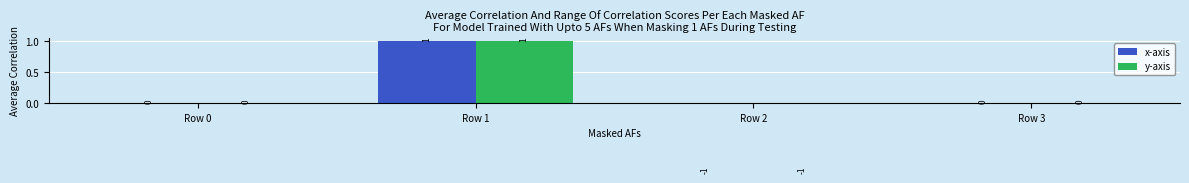

Reading left to right, list all the values displayed in this chart.

x-axis: 0	1	-1	0
y-axis: 0	1	-1	0